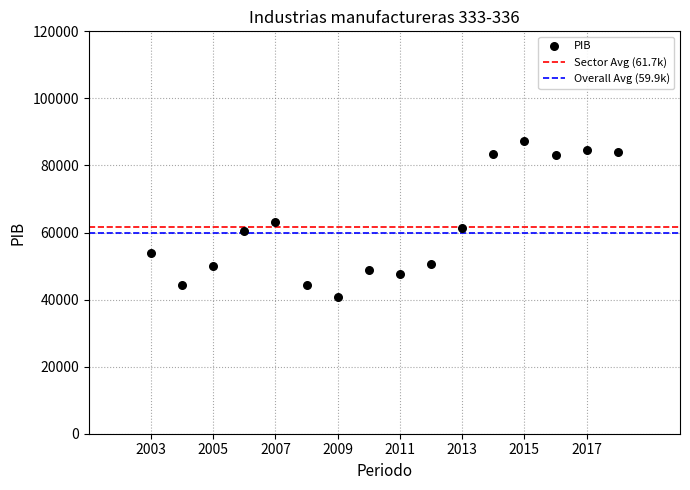

What is the range of X values (max minus min)?

15.0